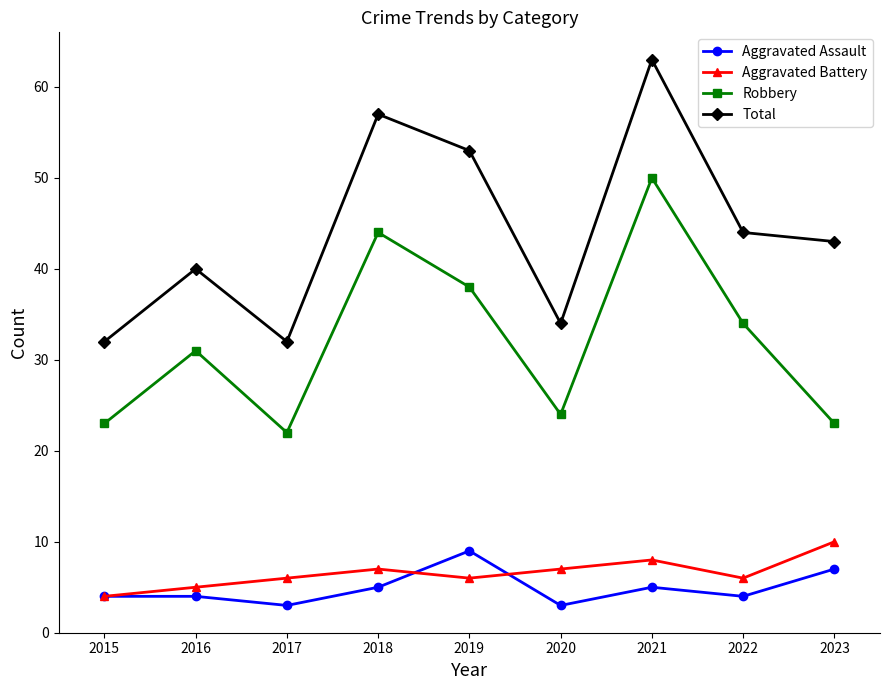

Is the value of Aggravated Assault at 2019 greater than the value of Aggravated Battery at 2017?

Yes